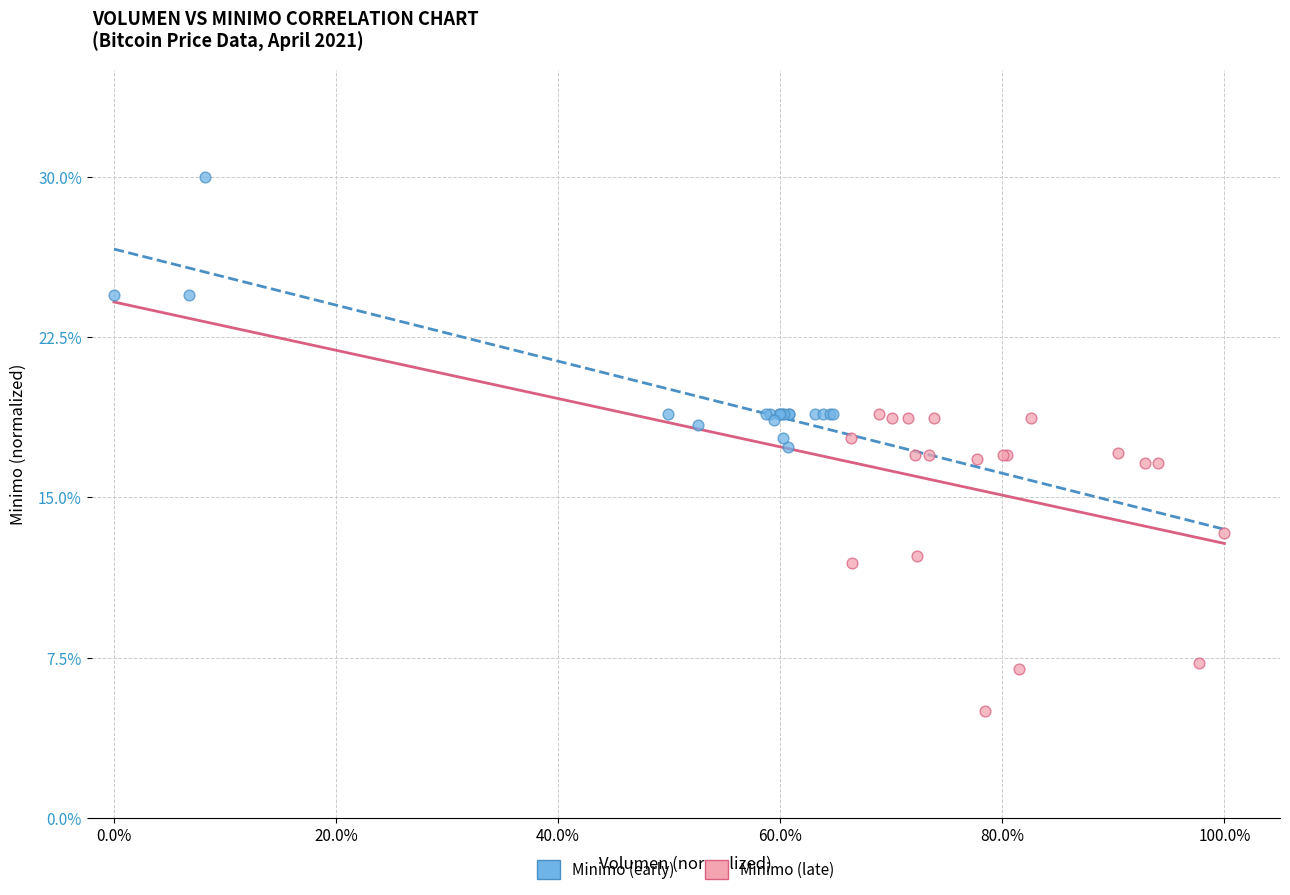

What are all the series names shown in the legend?

Minimo (early), Minimo (late)